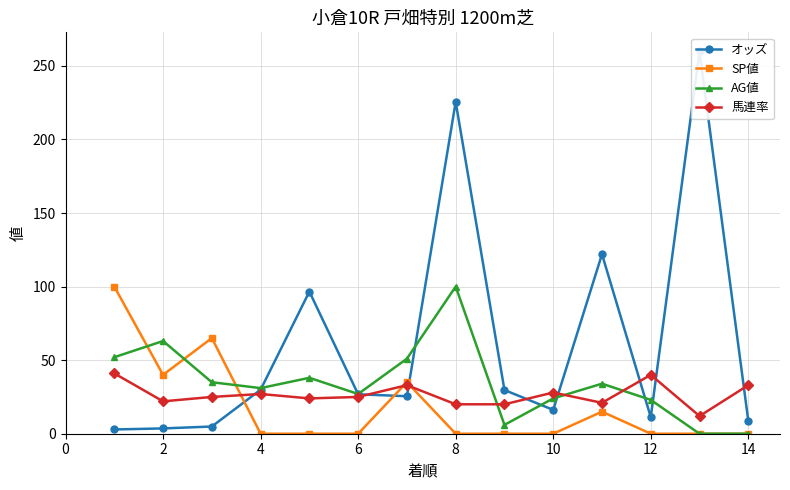

True or false: SP値 has more than 2 interior local peaks.

True